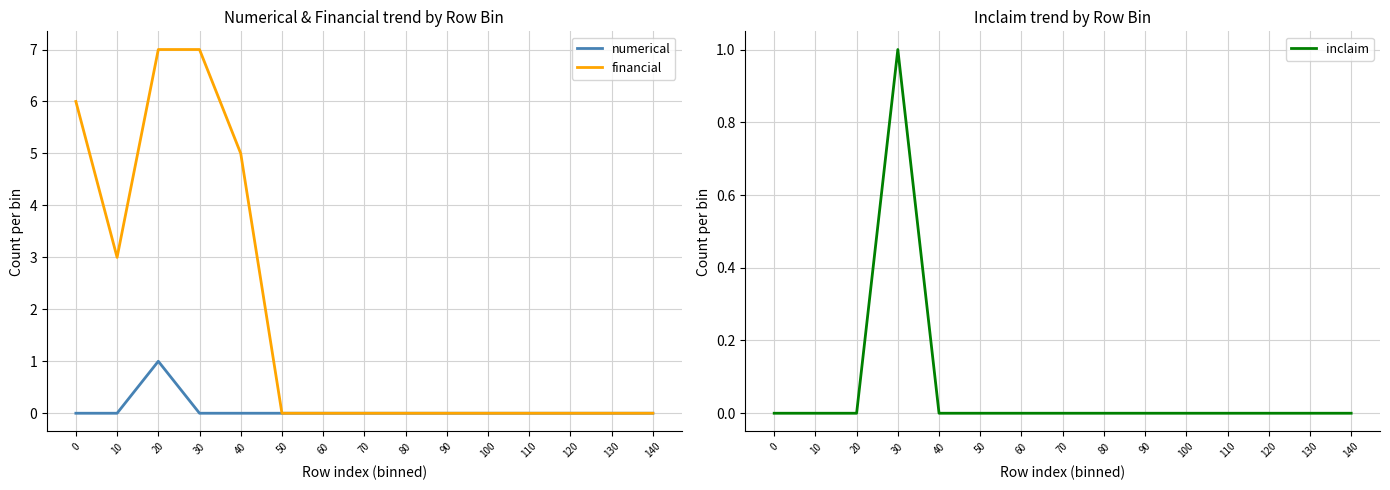

At 60, list the series in order from smallest to largest.

numerical, financial, inclaim